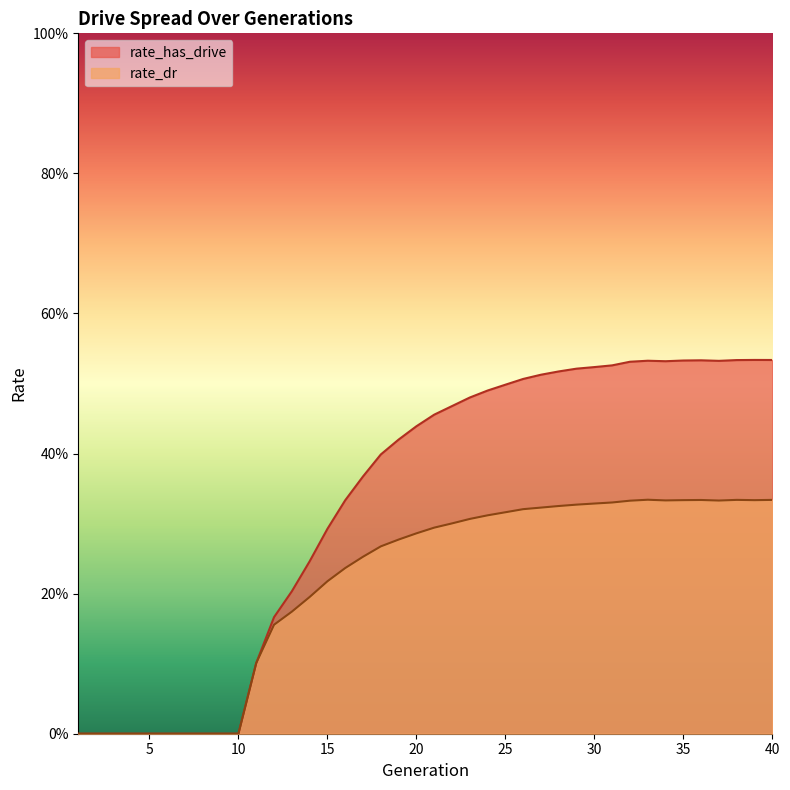

Where is the first local minimum for rate_dr?

34